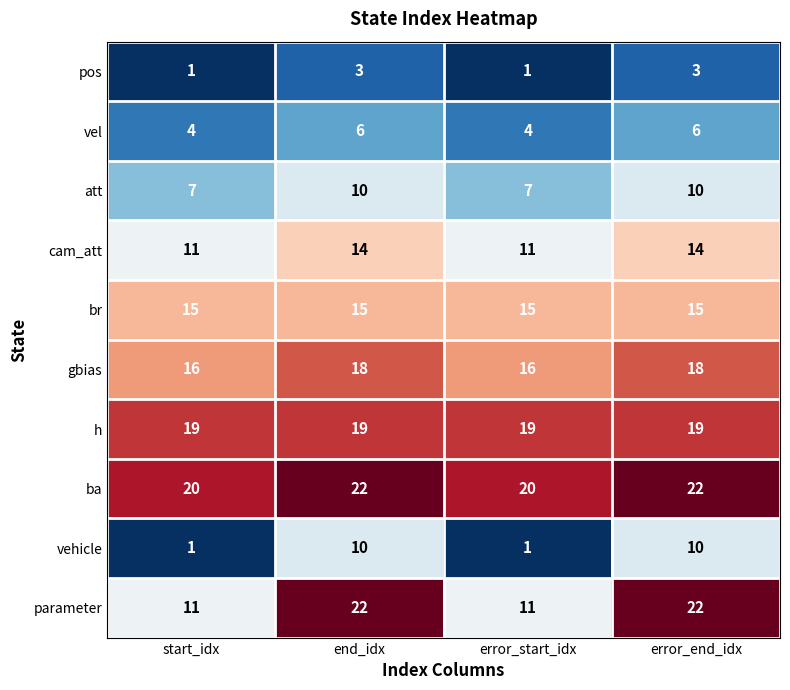

Which series has the largest total across all categories?

ba